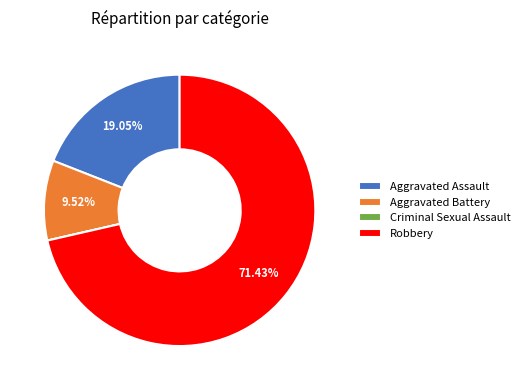

True or false: Robbery accounts for 59% of the total.

False